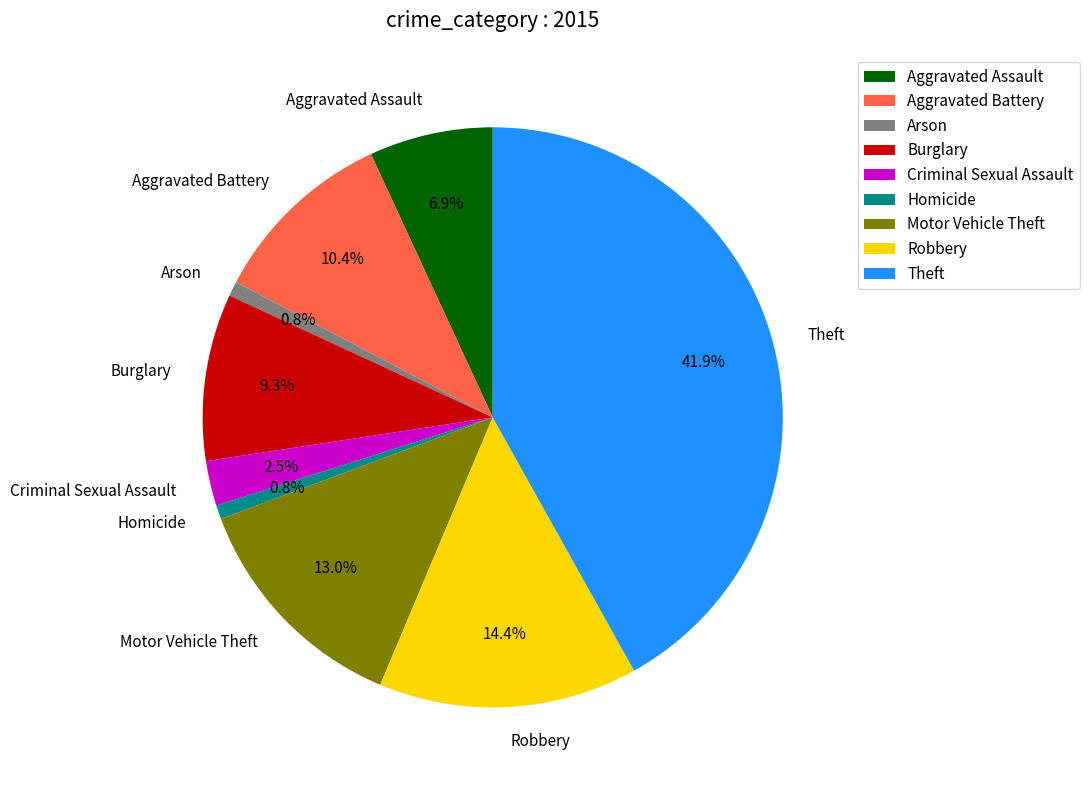

Combined, do Theft and Burglary account for over 50%?

Yes